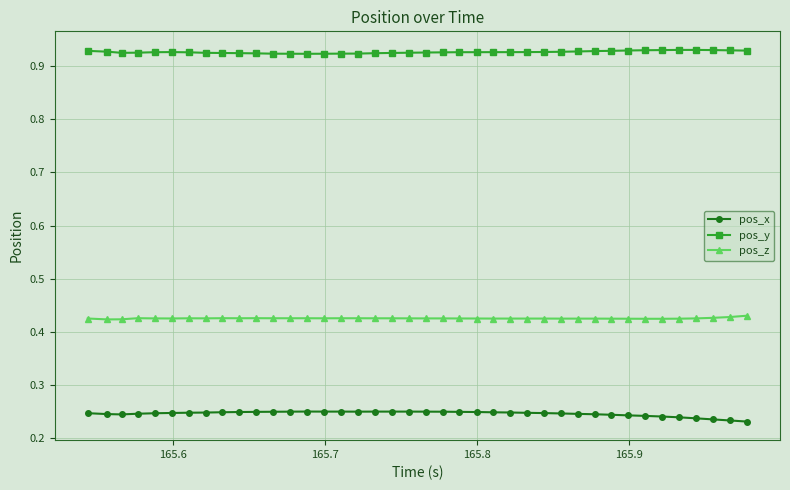

True or false: pos_y and pos_x intersect in this chart.

False